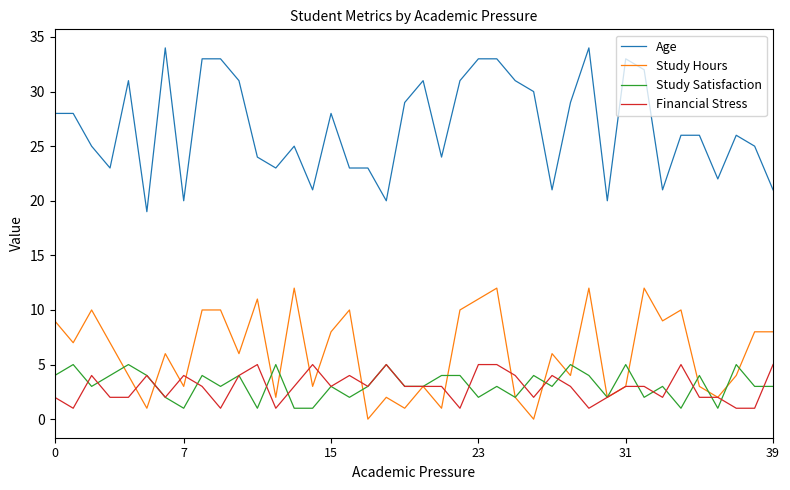

True or false: Study Hours and Age intersect in this chart.

False